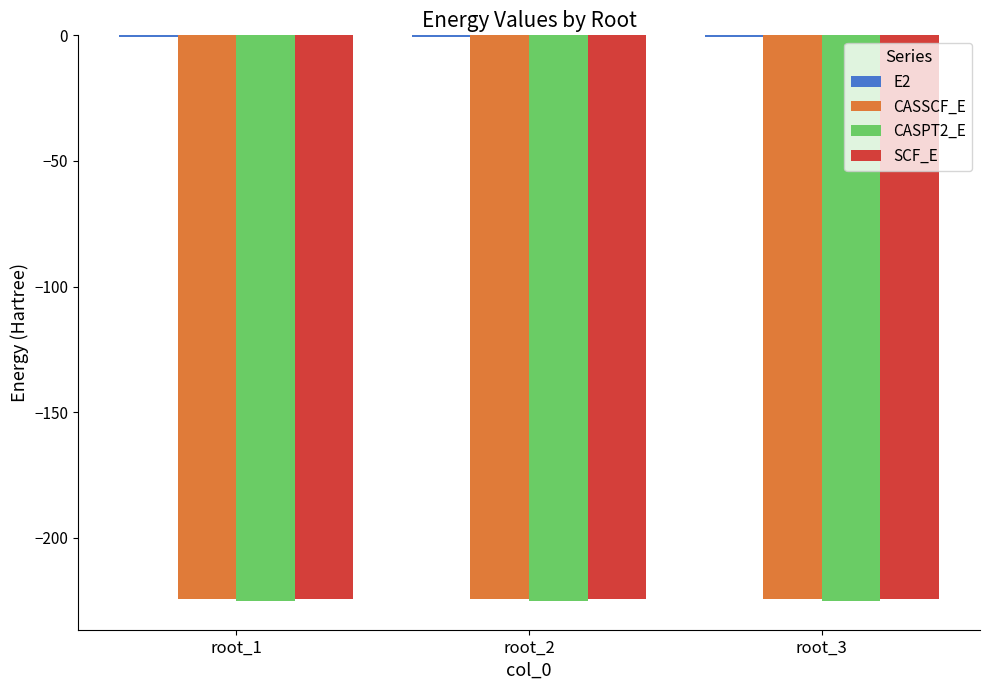

What is the minimum value shown in the chart?

-225.3